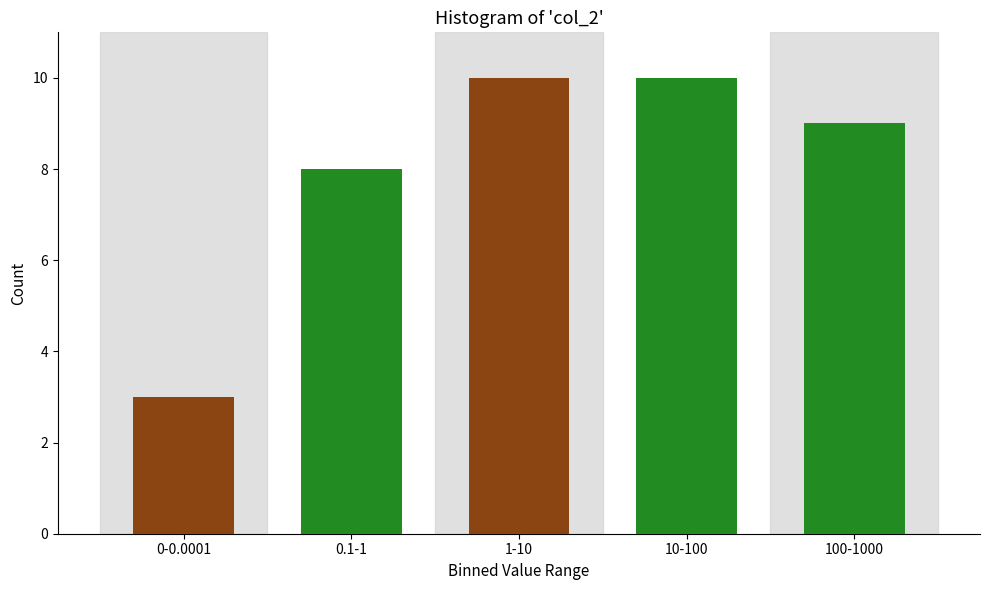

Reading left to right, transcribe all the data shown in this chart.

0-0.0001=3	0.1-1=8	1-10=10	10-100=10	100-1000=9